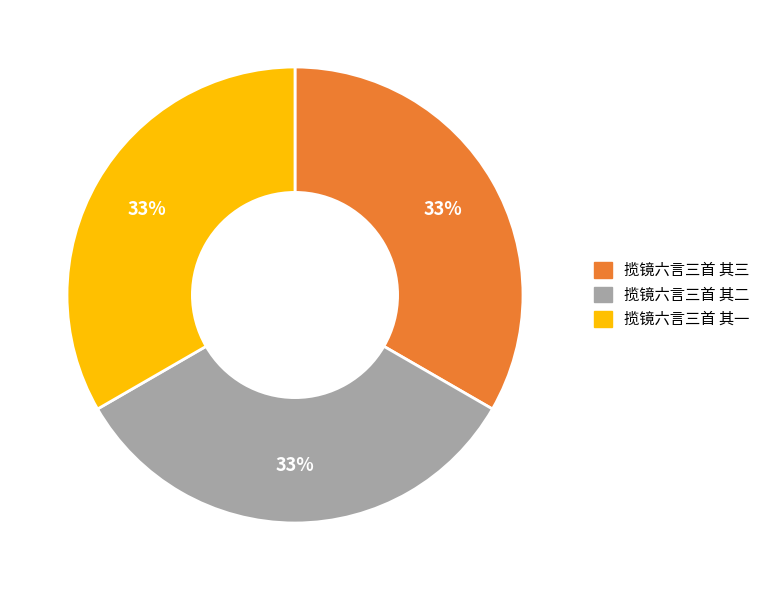

Is there a majority slice in this chart?

No